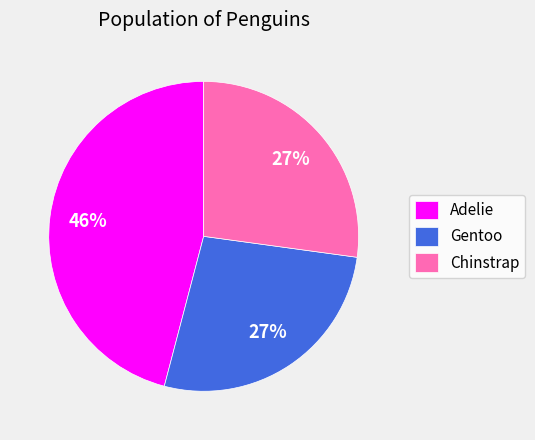

To the nearest percent, what portion does Chinstrap represent?

27%